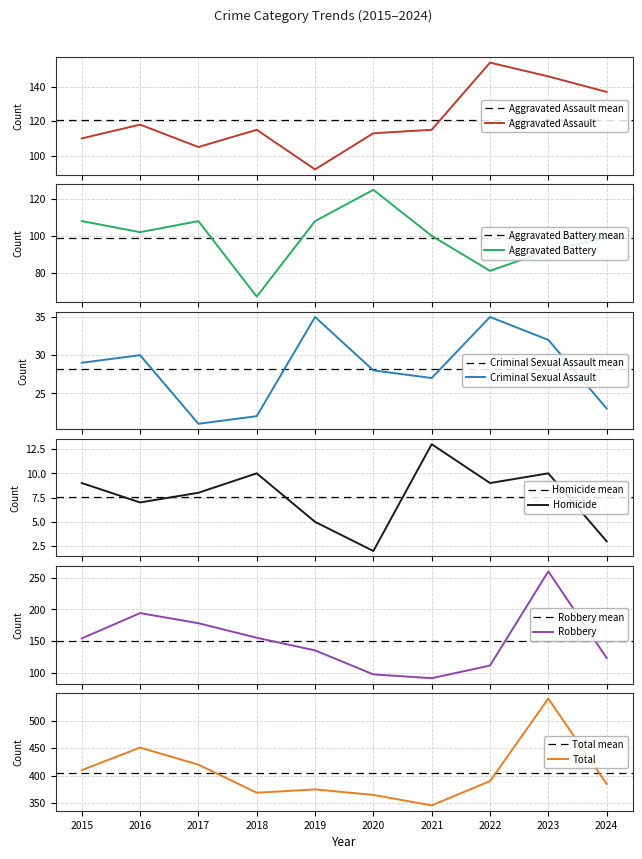

Read the Criminal Sexual Assault value at 2015.

29